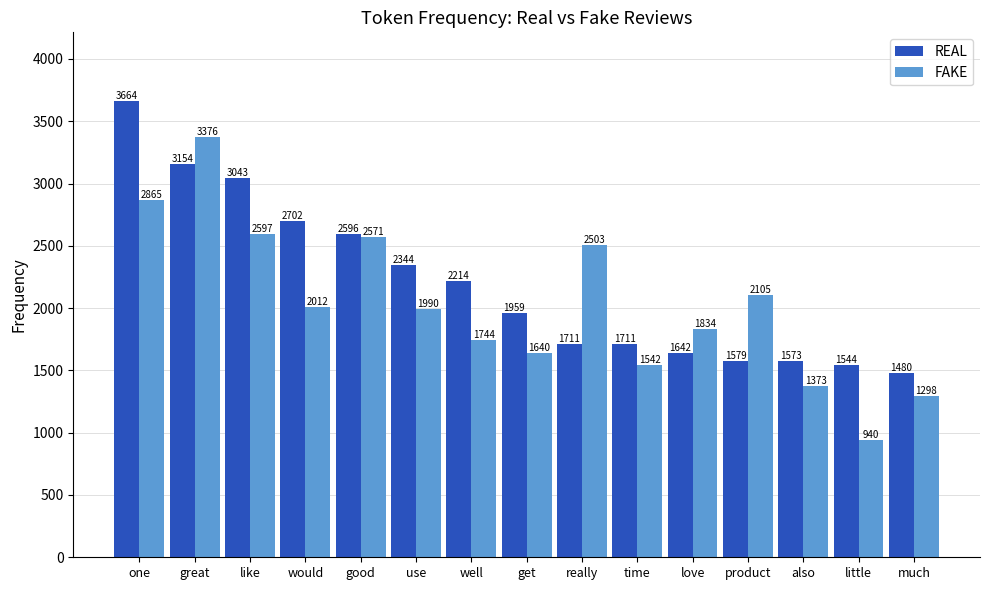

What is the label of the 7th bar from the left?

well